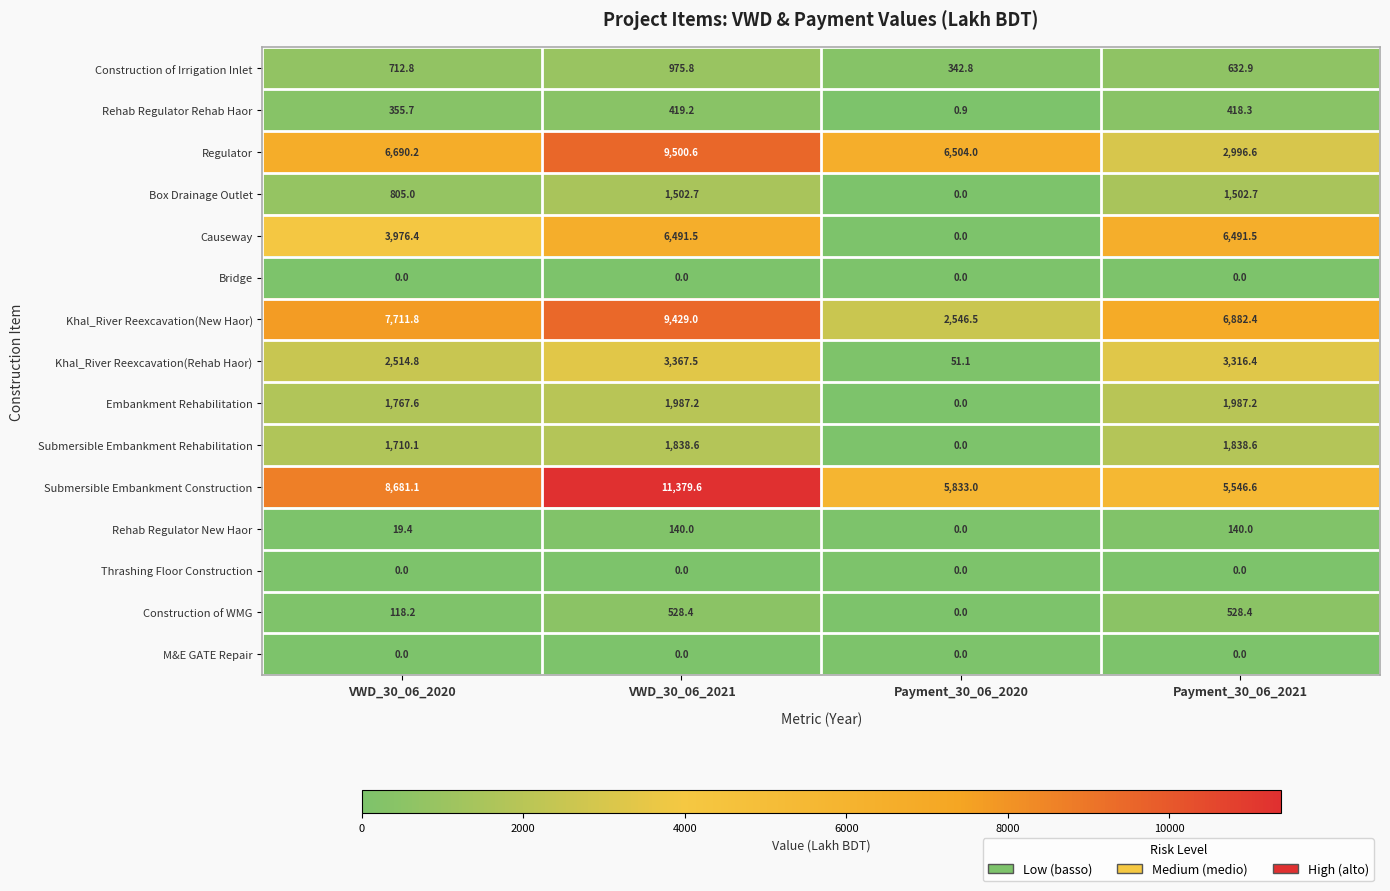

What is the difference between the highest and lowest values at VWD_30_06_2021?

11379.6